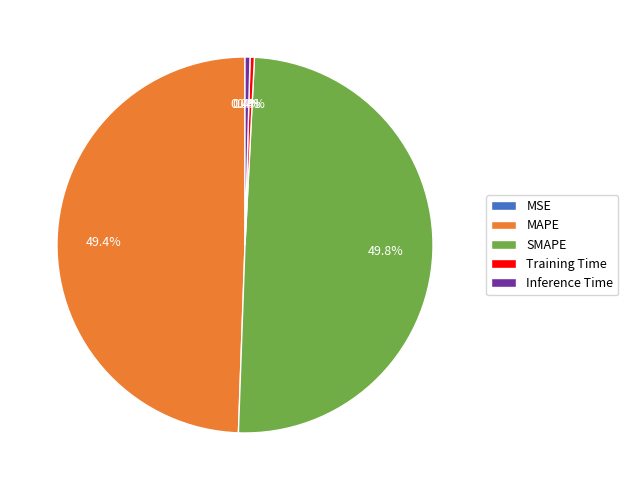

Is it true that Inference Time is 13% of the pie?

False